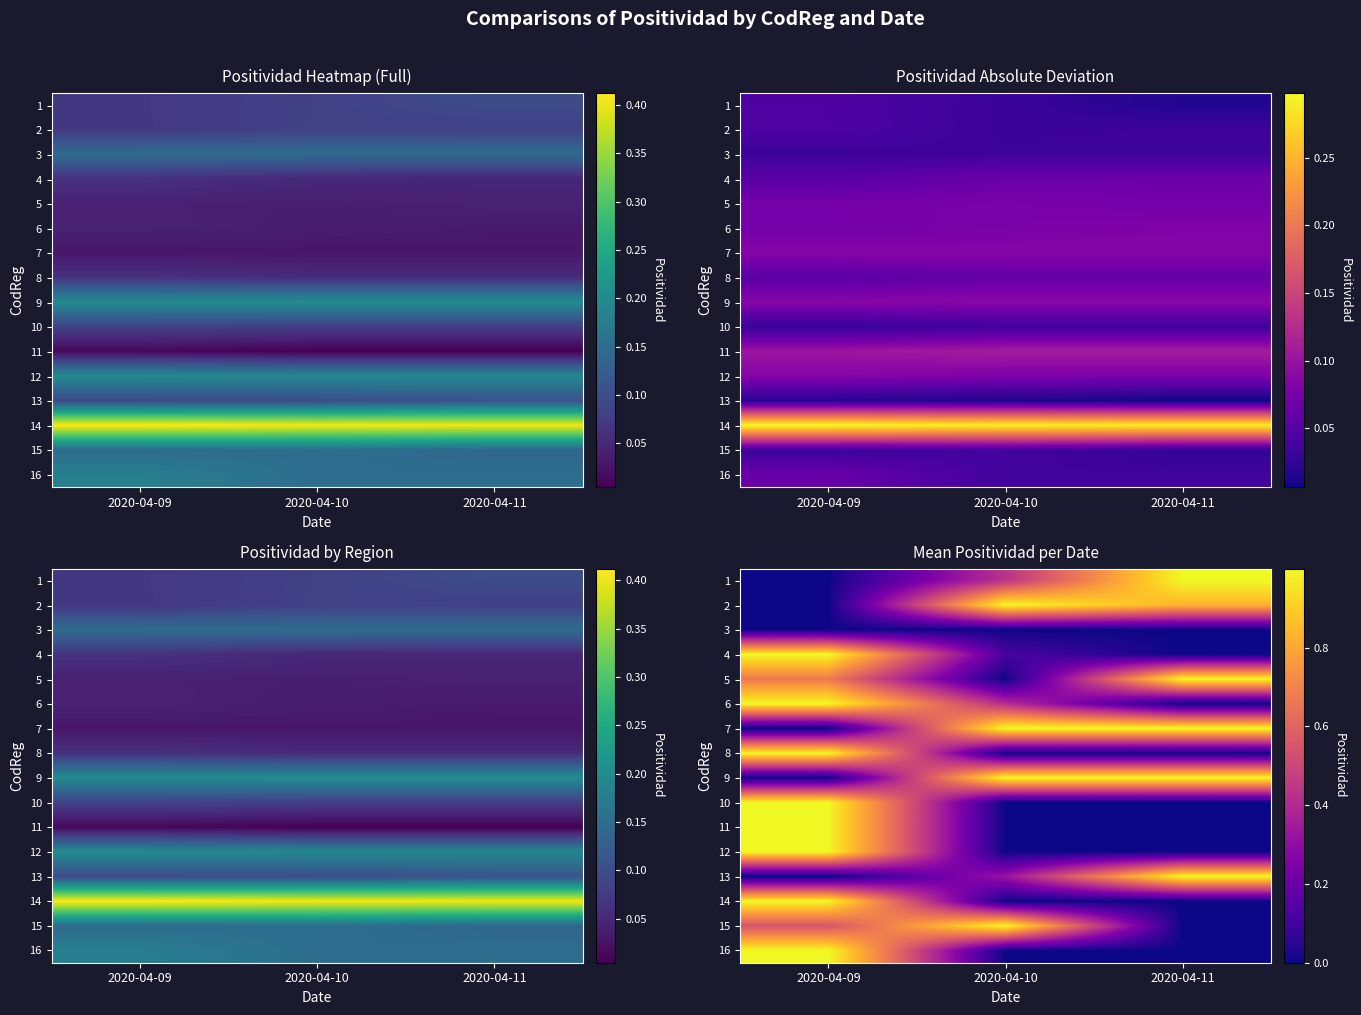

Rank the series by their maximum value, from lowest to highest.

3, 7, 9, 5, 10, 14, 12, 11, 8, 6, 15, 13, 2, 4, 1, 16